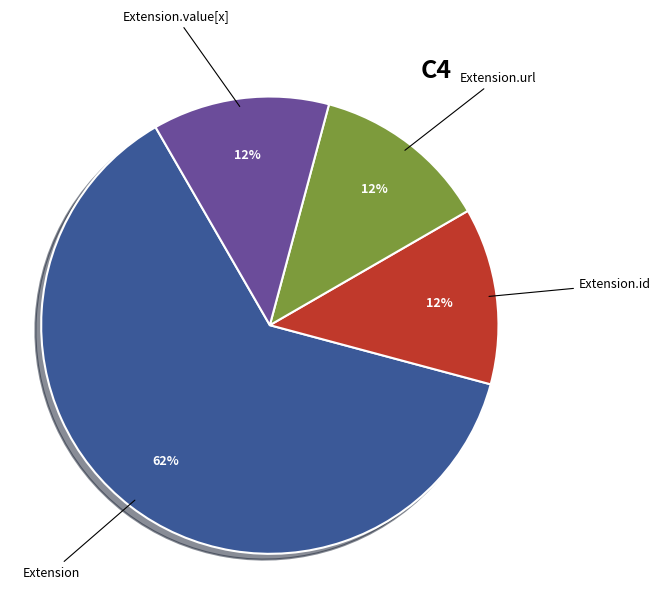

Is there a majority slice in this chart?

Yes